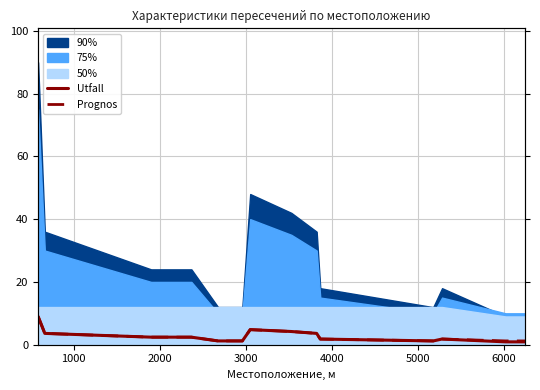

True or false: Prognos and Utfall intersect in this chart.

False